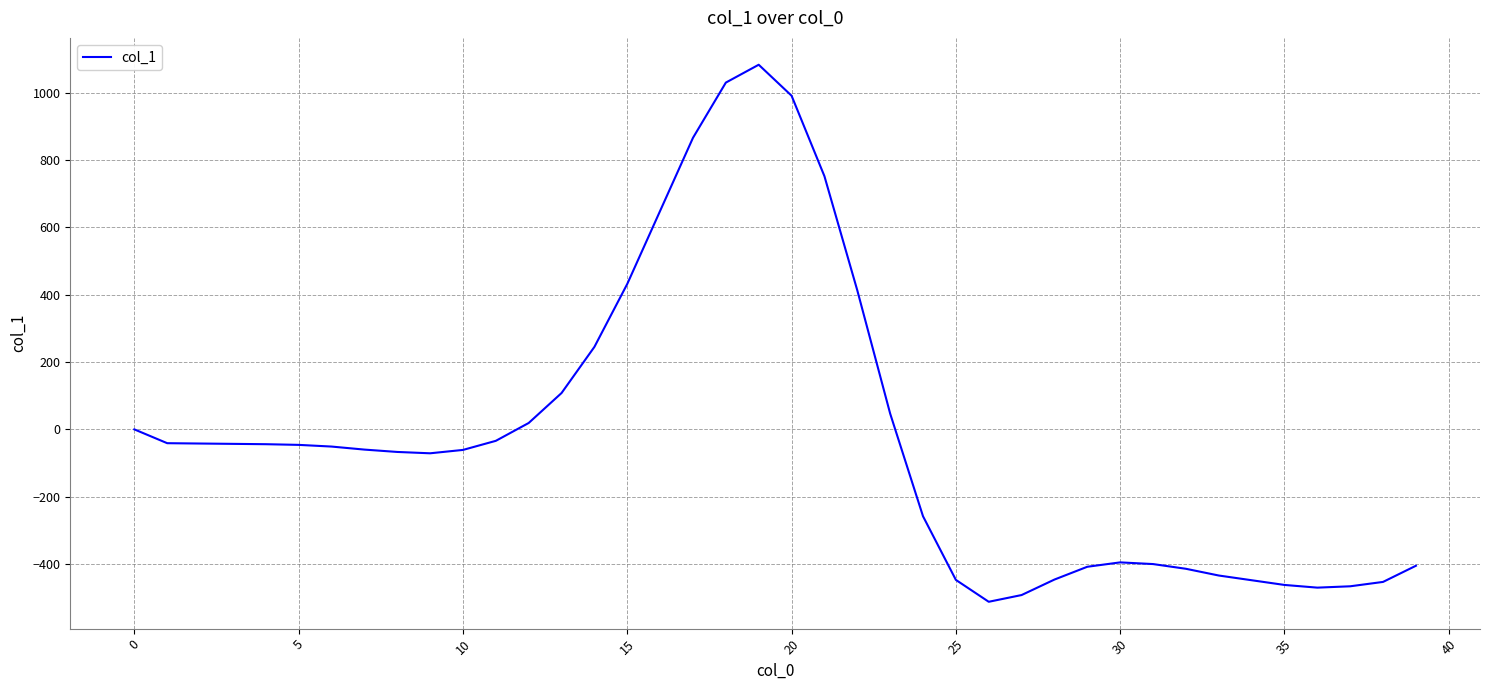

What is the difference between the maximum and minimum values?

1595